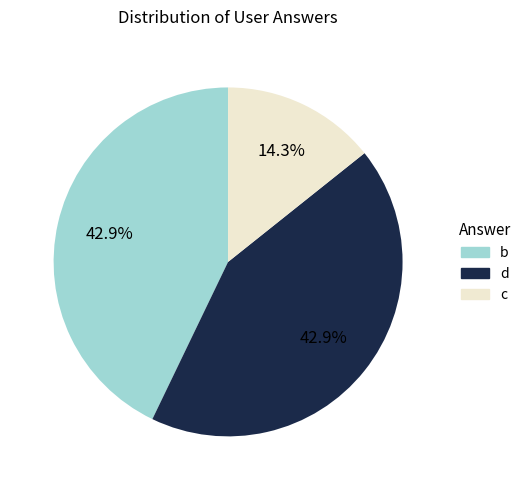

How many slices are in this pie chart?

3